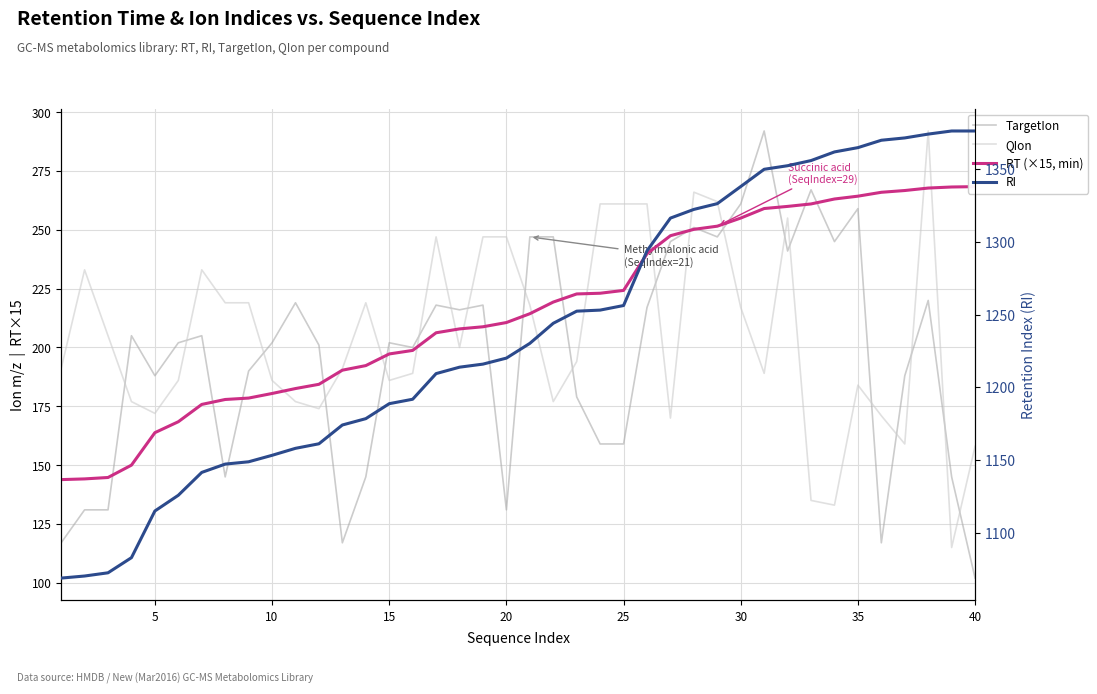

True or false: QIon and RI intersect in this chart.

False